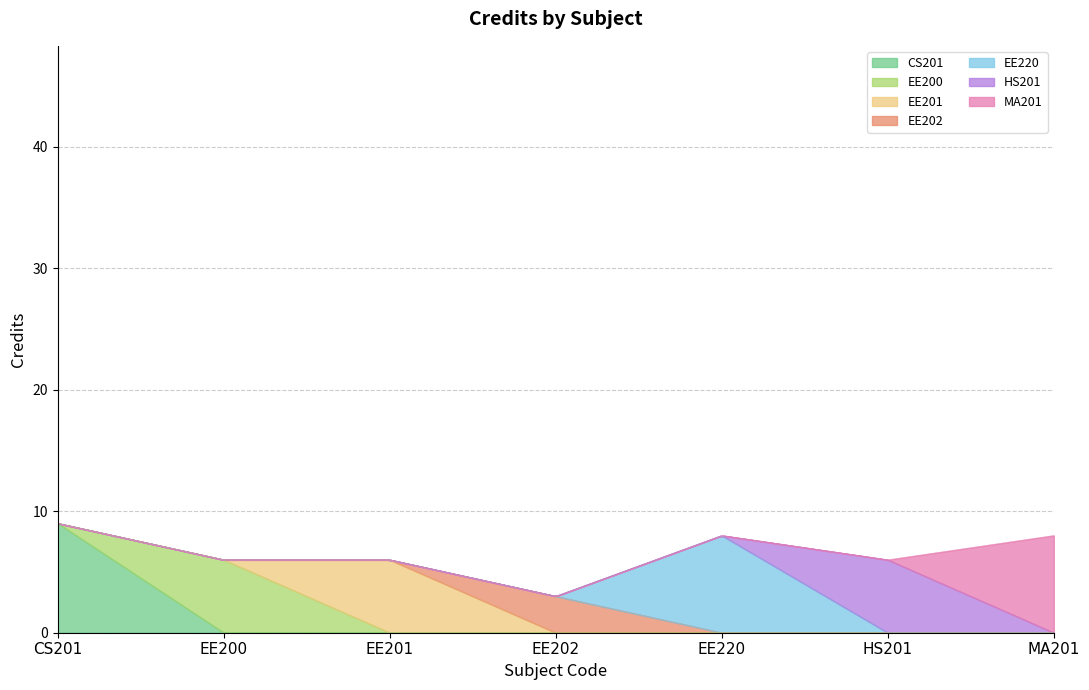

How many interior local peaks (higher than both neighbors) does the data have?

1